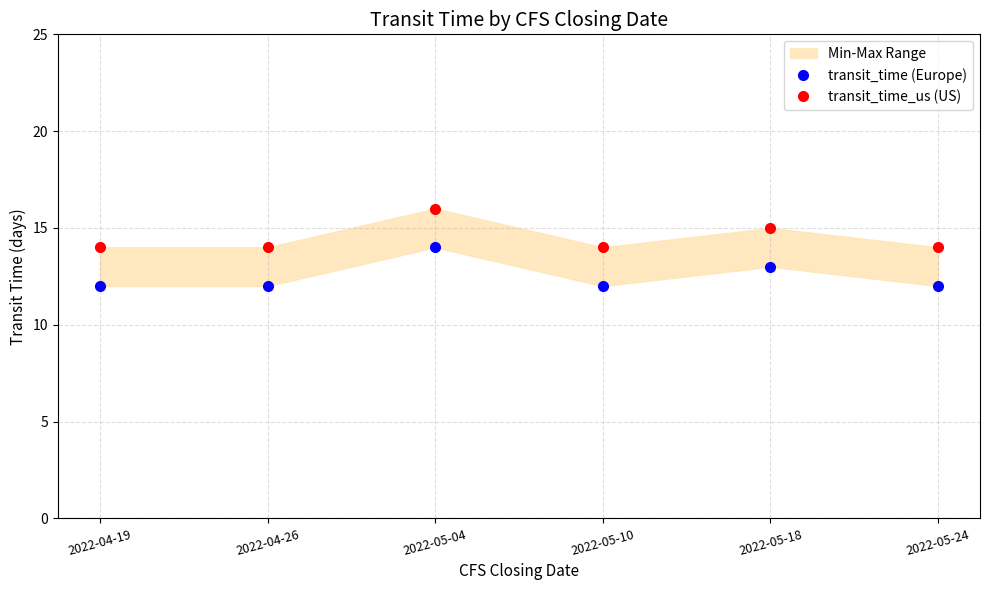

What is the average value of the transit_time_us (US) series?

14